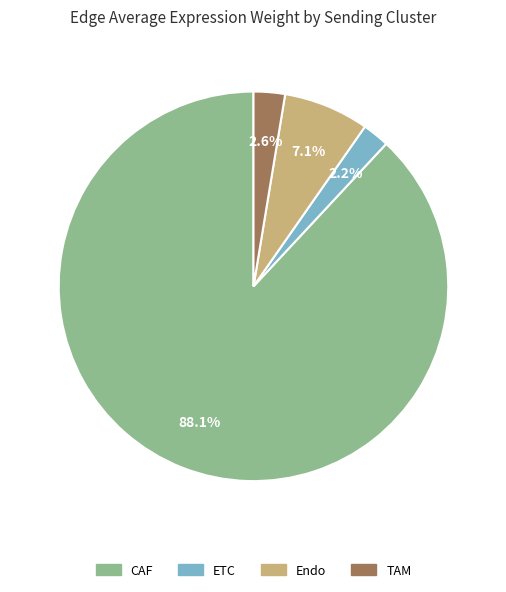

To the nearest percent, what is the difference between the ETC and CAF slice percentages?

86%